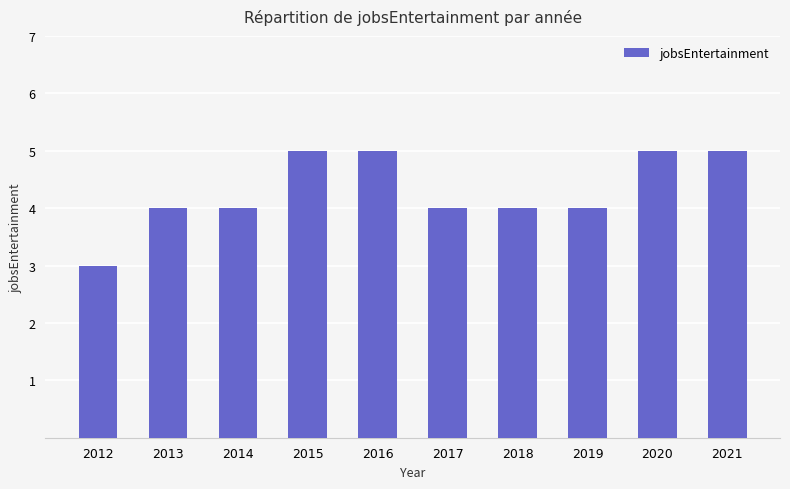

Approximately how many times larger is the value at 2015 compared to 2017?

1.2